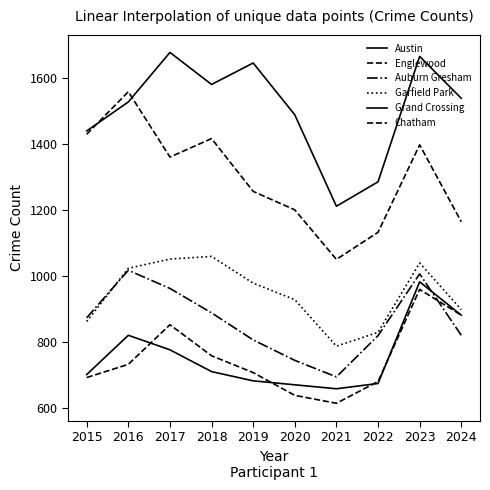

At which category is the sum across all series the highest?

2023